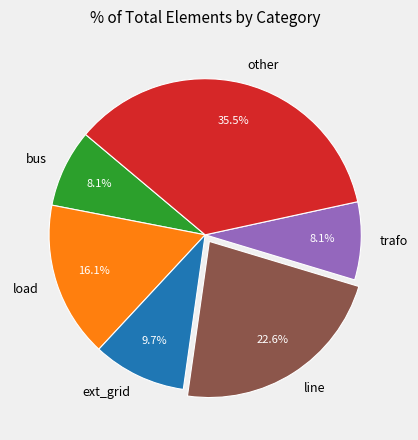

To the nearest percent, what is the average slice percentage?

17%